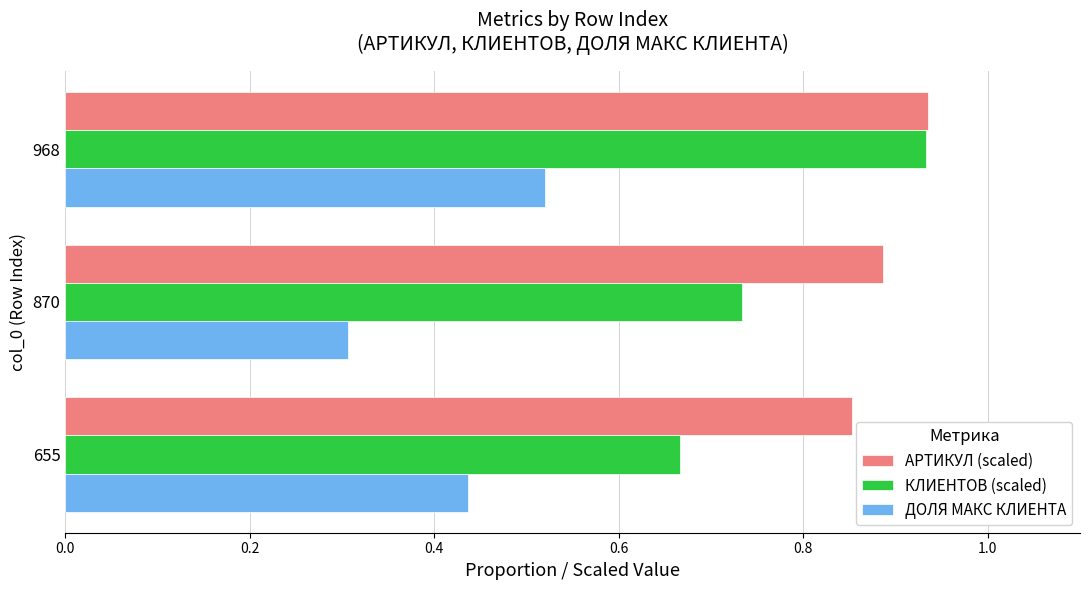

At which category is the sum across all series the highest?

968